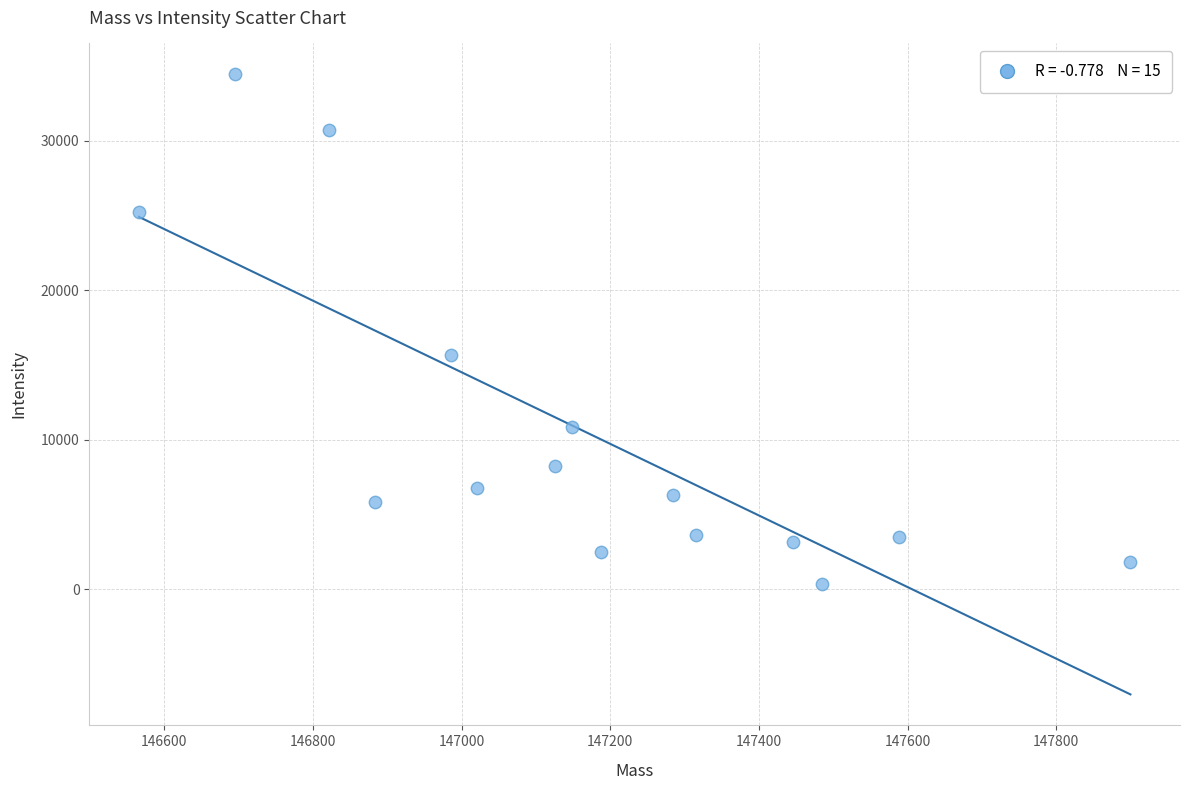

What Y value in the scatter plot is closest to 17400?

15662.9